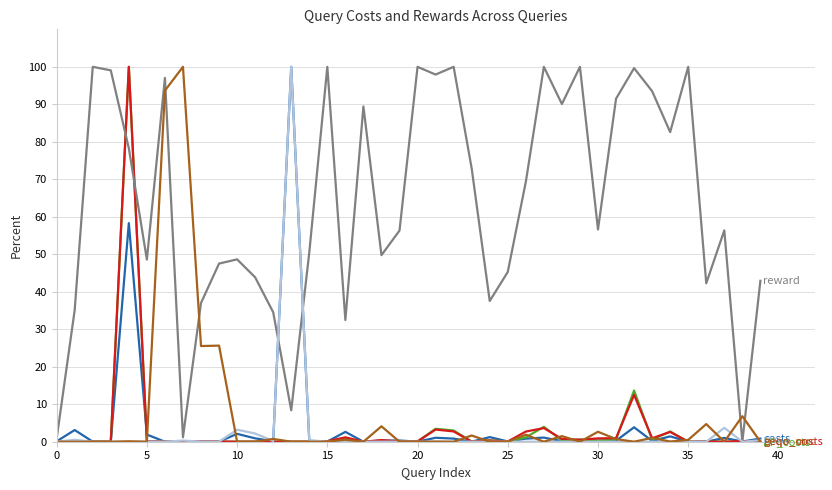

What is the greatest value displayed?

100.0